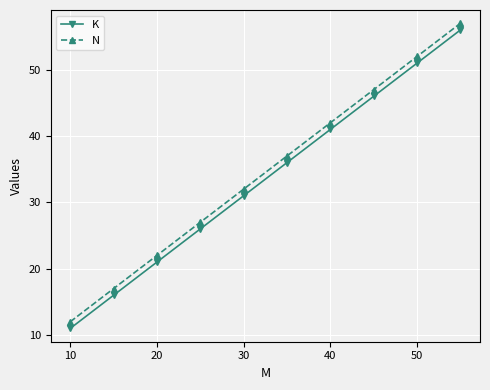

What is the sum of all N values?

345